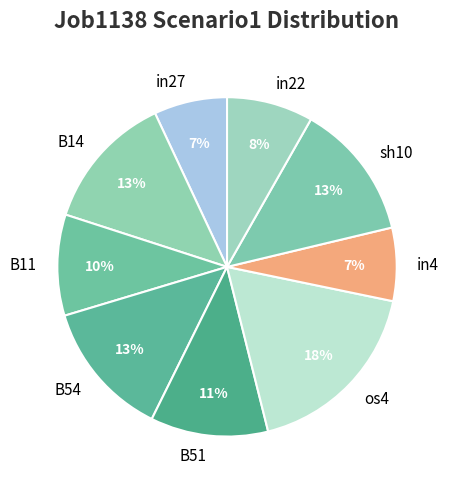

Which slice is the largest?

os4